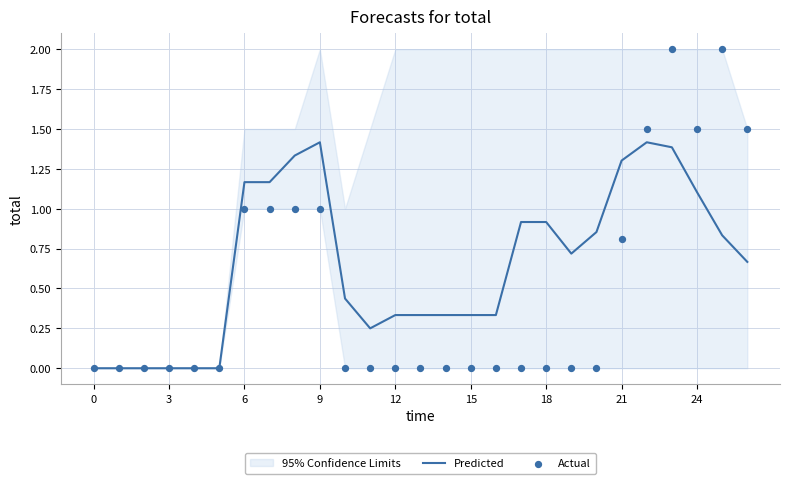

At how many categories does at least one series exceed 0?

21